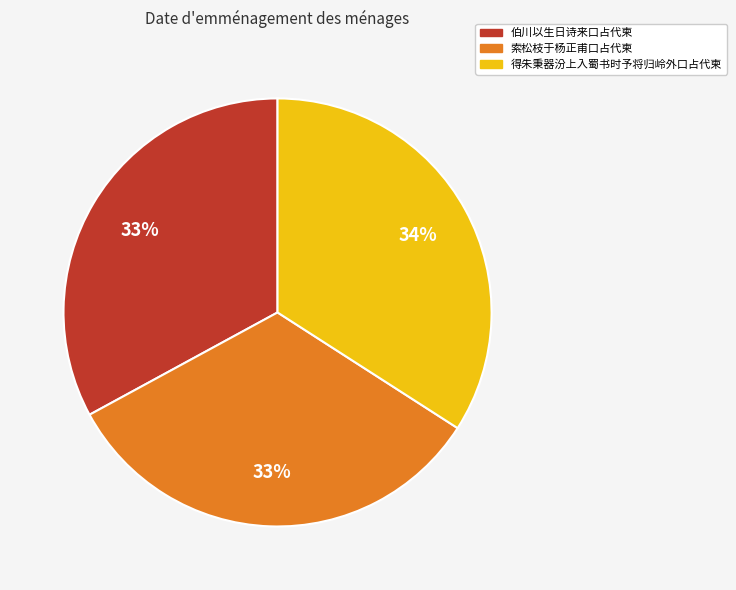

Is 伯川以生日诗来口占代柬 the majority of the pie?

No